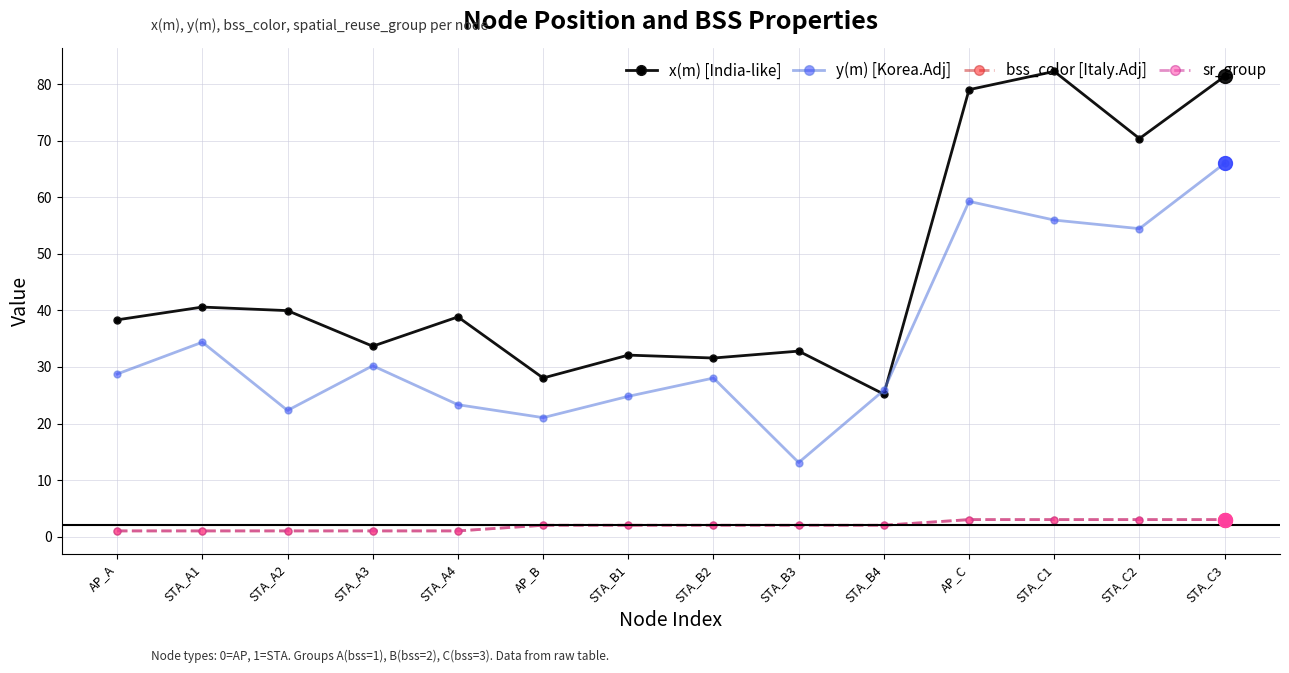

What are all the series names shown in the legend?

x(m) [India-like], y(m) [Korea.Adj], bss_color [Italy.Adj], sr_group